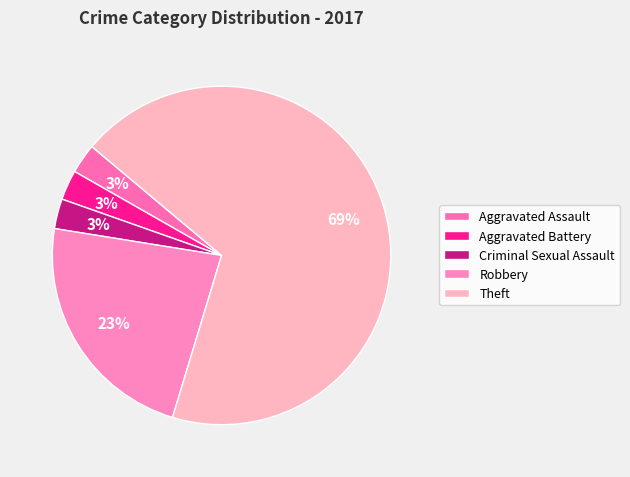

The Robbery slice represents 14% of the pie. True or false?

False